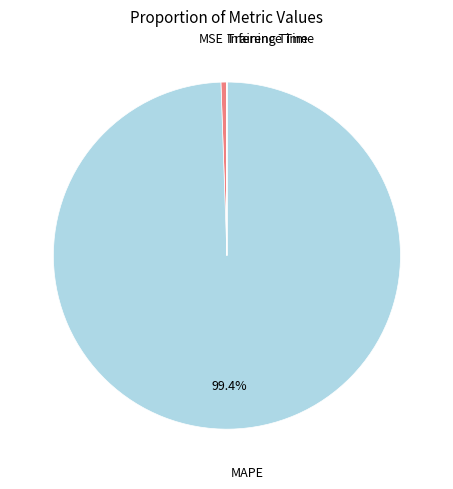

Is there a majority slice in this chart?

Yes